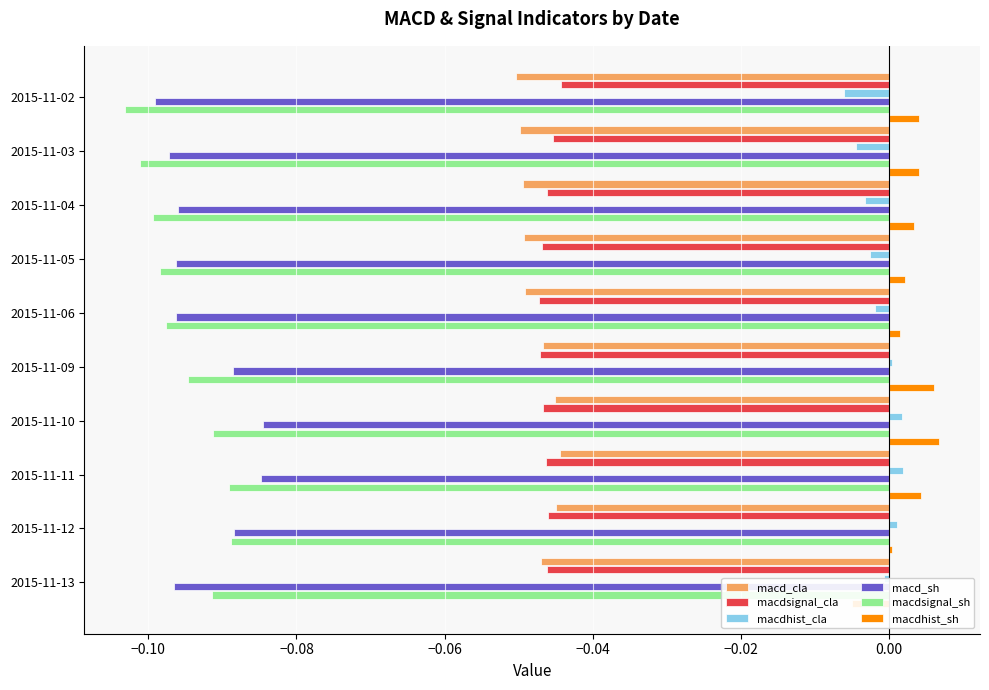

Does the chart contain any negative values?

Yes